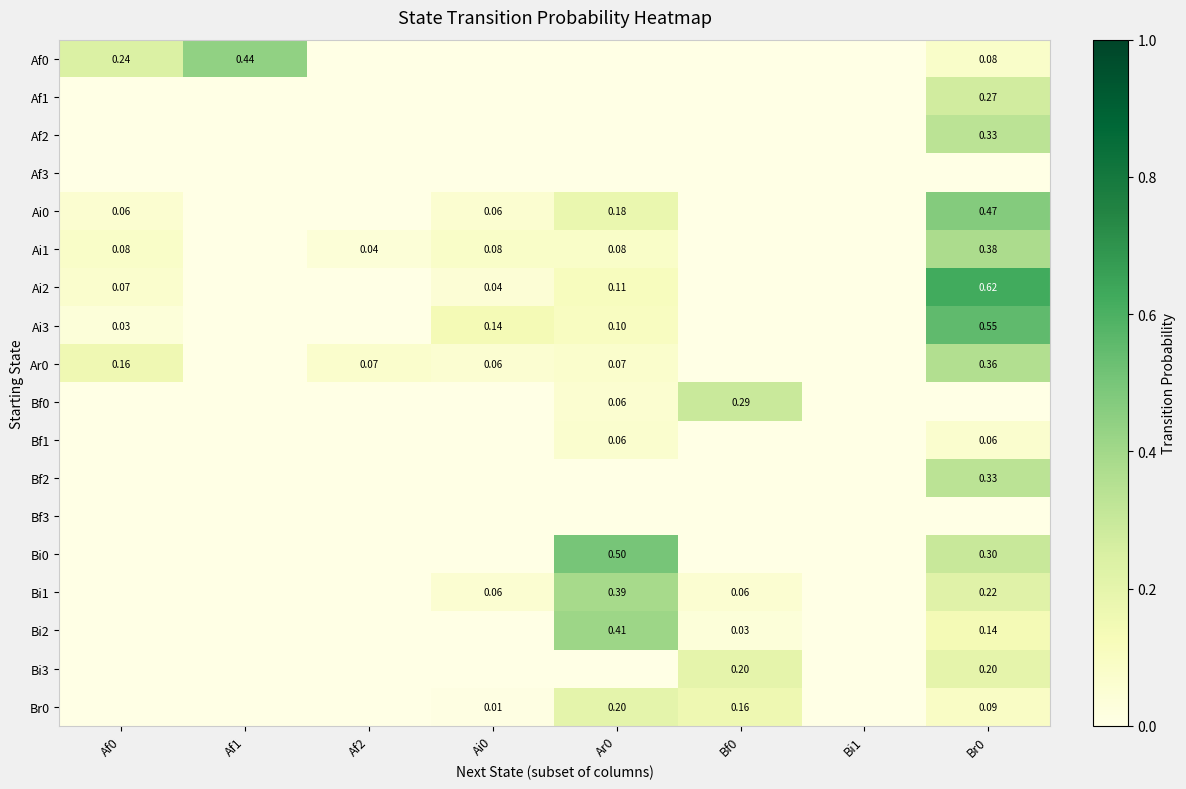

At which category does the chart reach its minimum across all series?

Af2